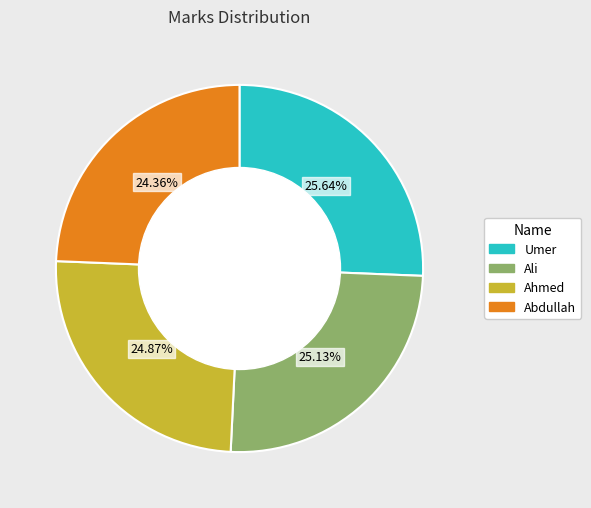

Is Abdullah the majority of the pie?

No